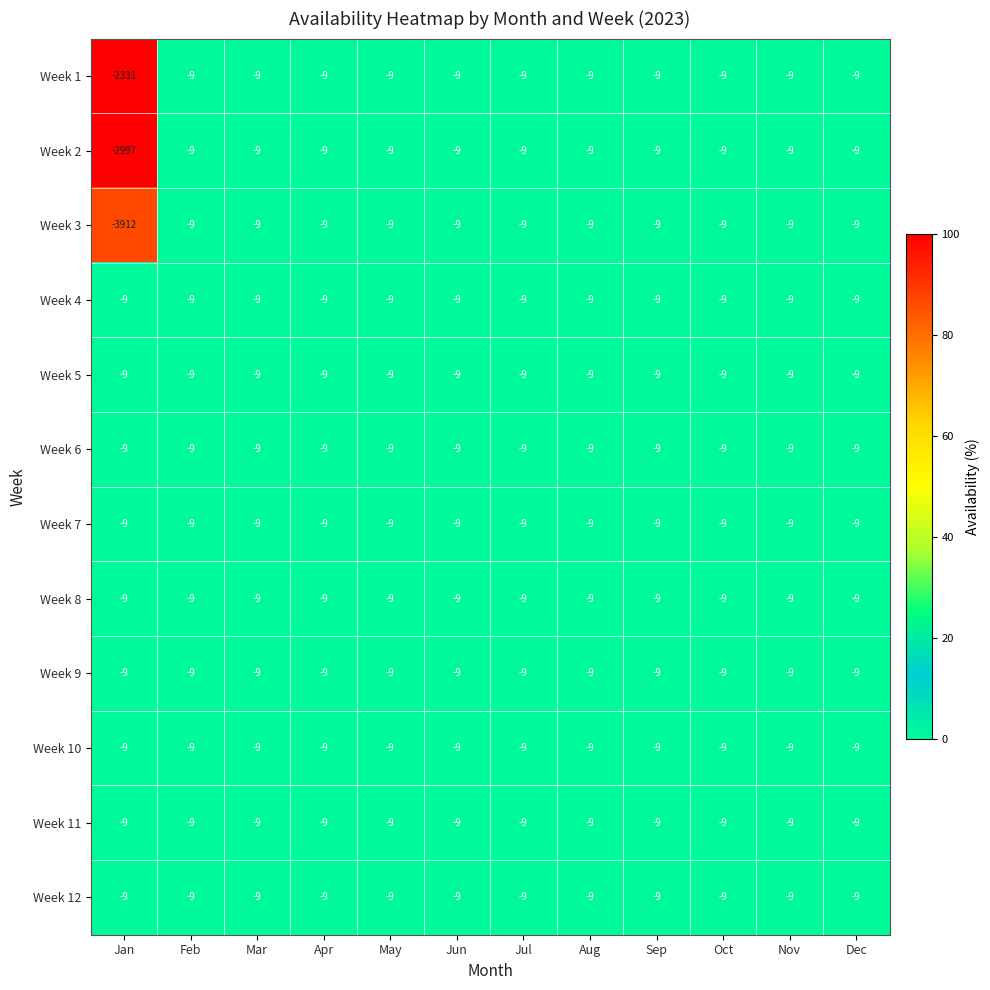

Which series has the widest spread of values?

Week 3